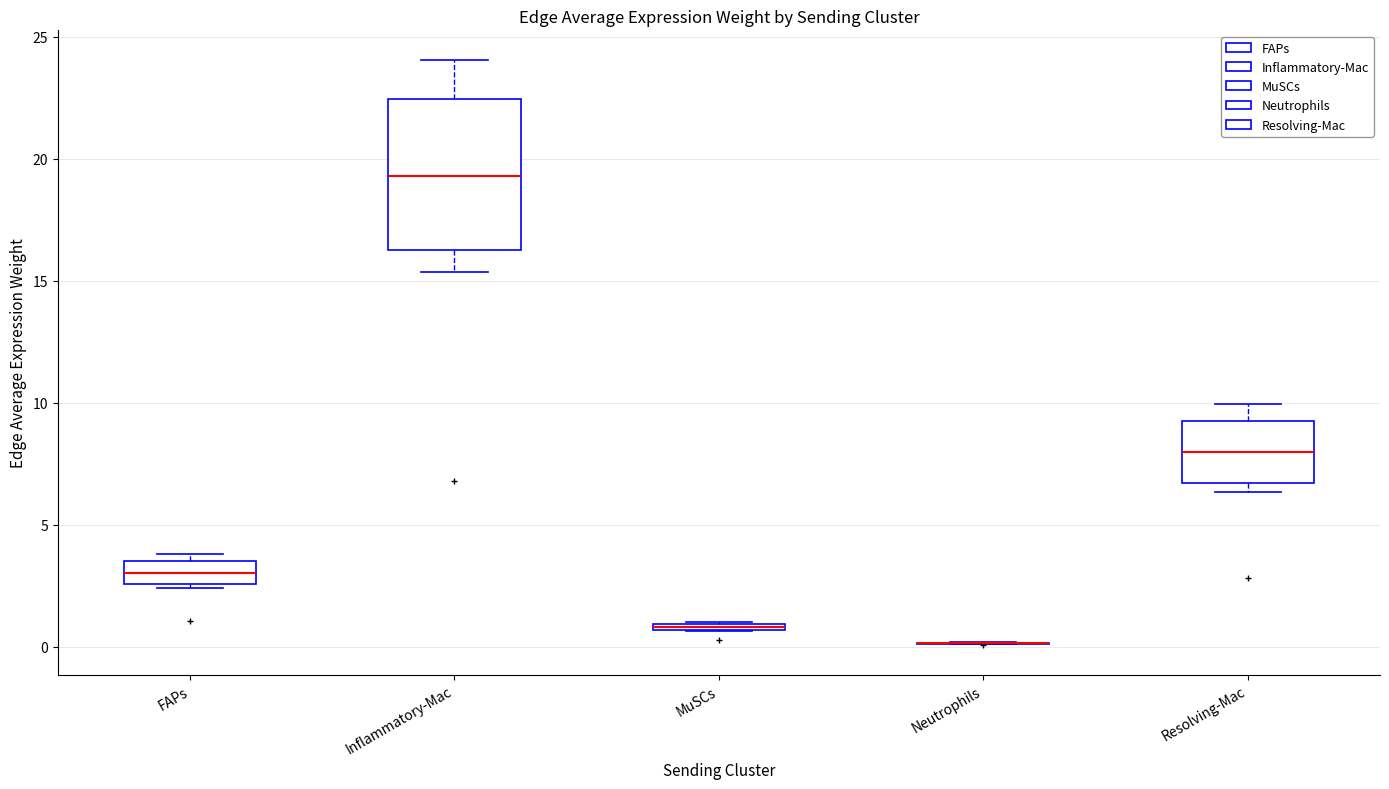

Comparing the boxes themselves (not the whiskers), which one is the tallest?

Inflammatory-Mac